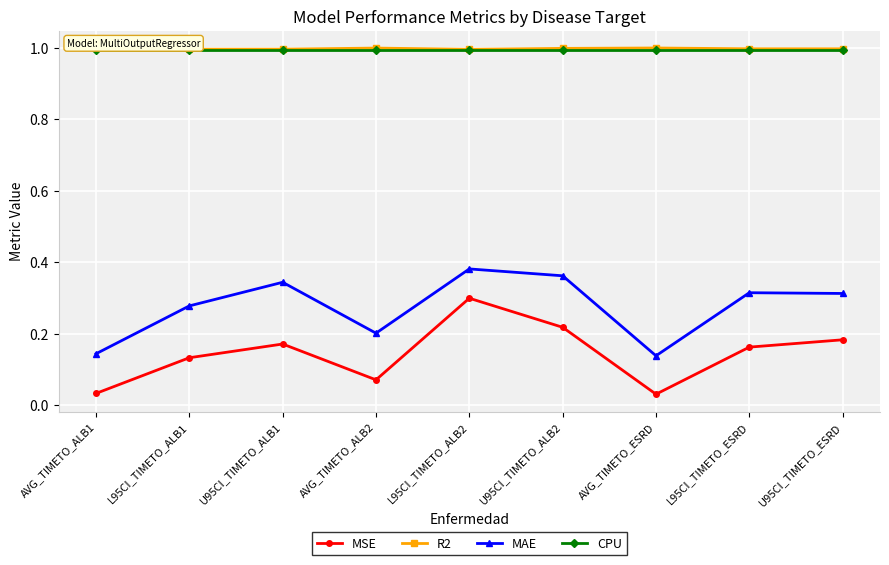

Where is the first local minimum for MAE?

AVG_TIMETO_ALB2